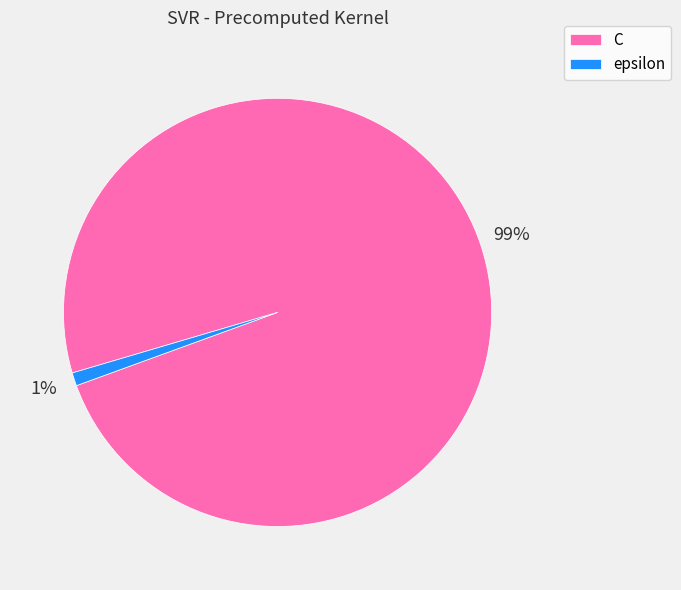

How many slices are in this pie chart?

2